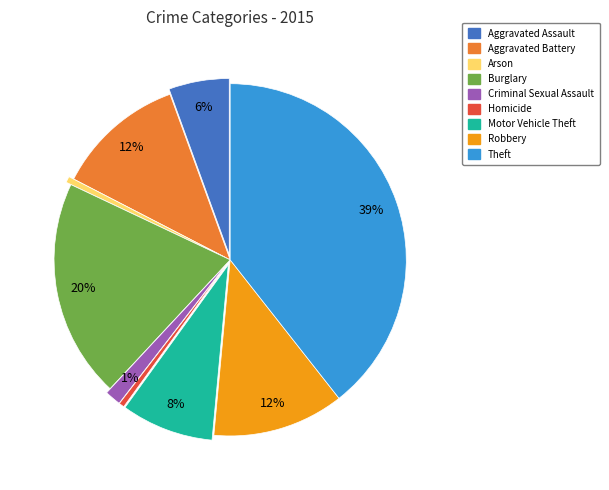

Is there a majority slice in this chart?

No